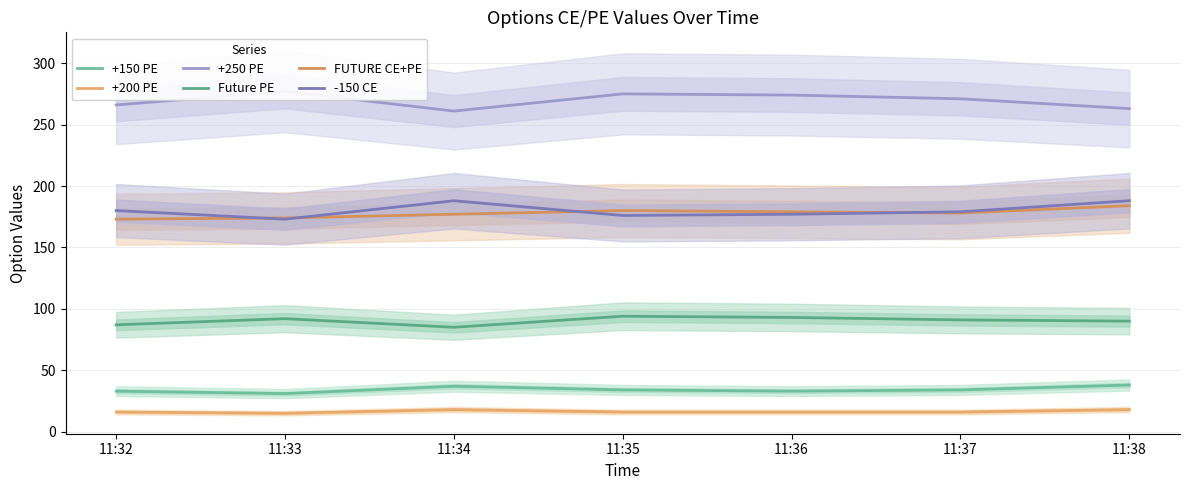

Reading left to right, extract all data points from this chart.

+150 PE: 33	31	37	34	33	34	38
+200 PE: 16	15	18	16	16	16	18
+250 PE: 266	277	261	275	274	271	263
Future PE: 87	92	85	94	93	91	90
FUTURE CE+PE: 173	174	177	180	179	178	184
-150 CE: 180	173	188	176	177	179	188